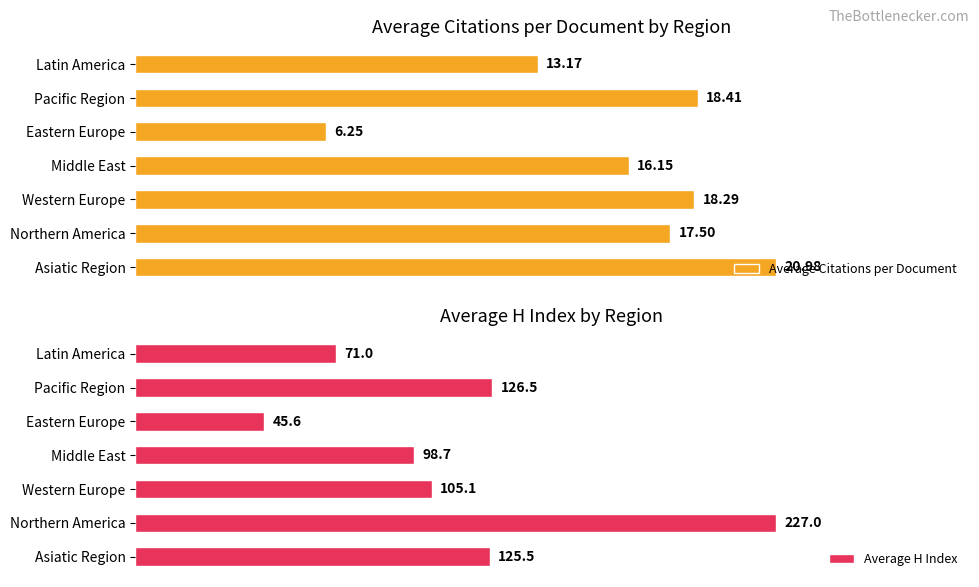

Which series has the largest total across all categories?

Average H Index